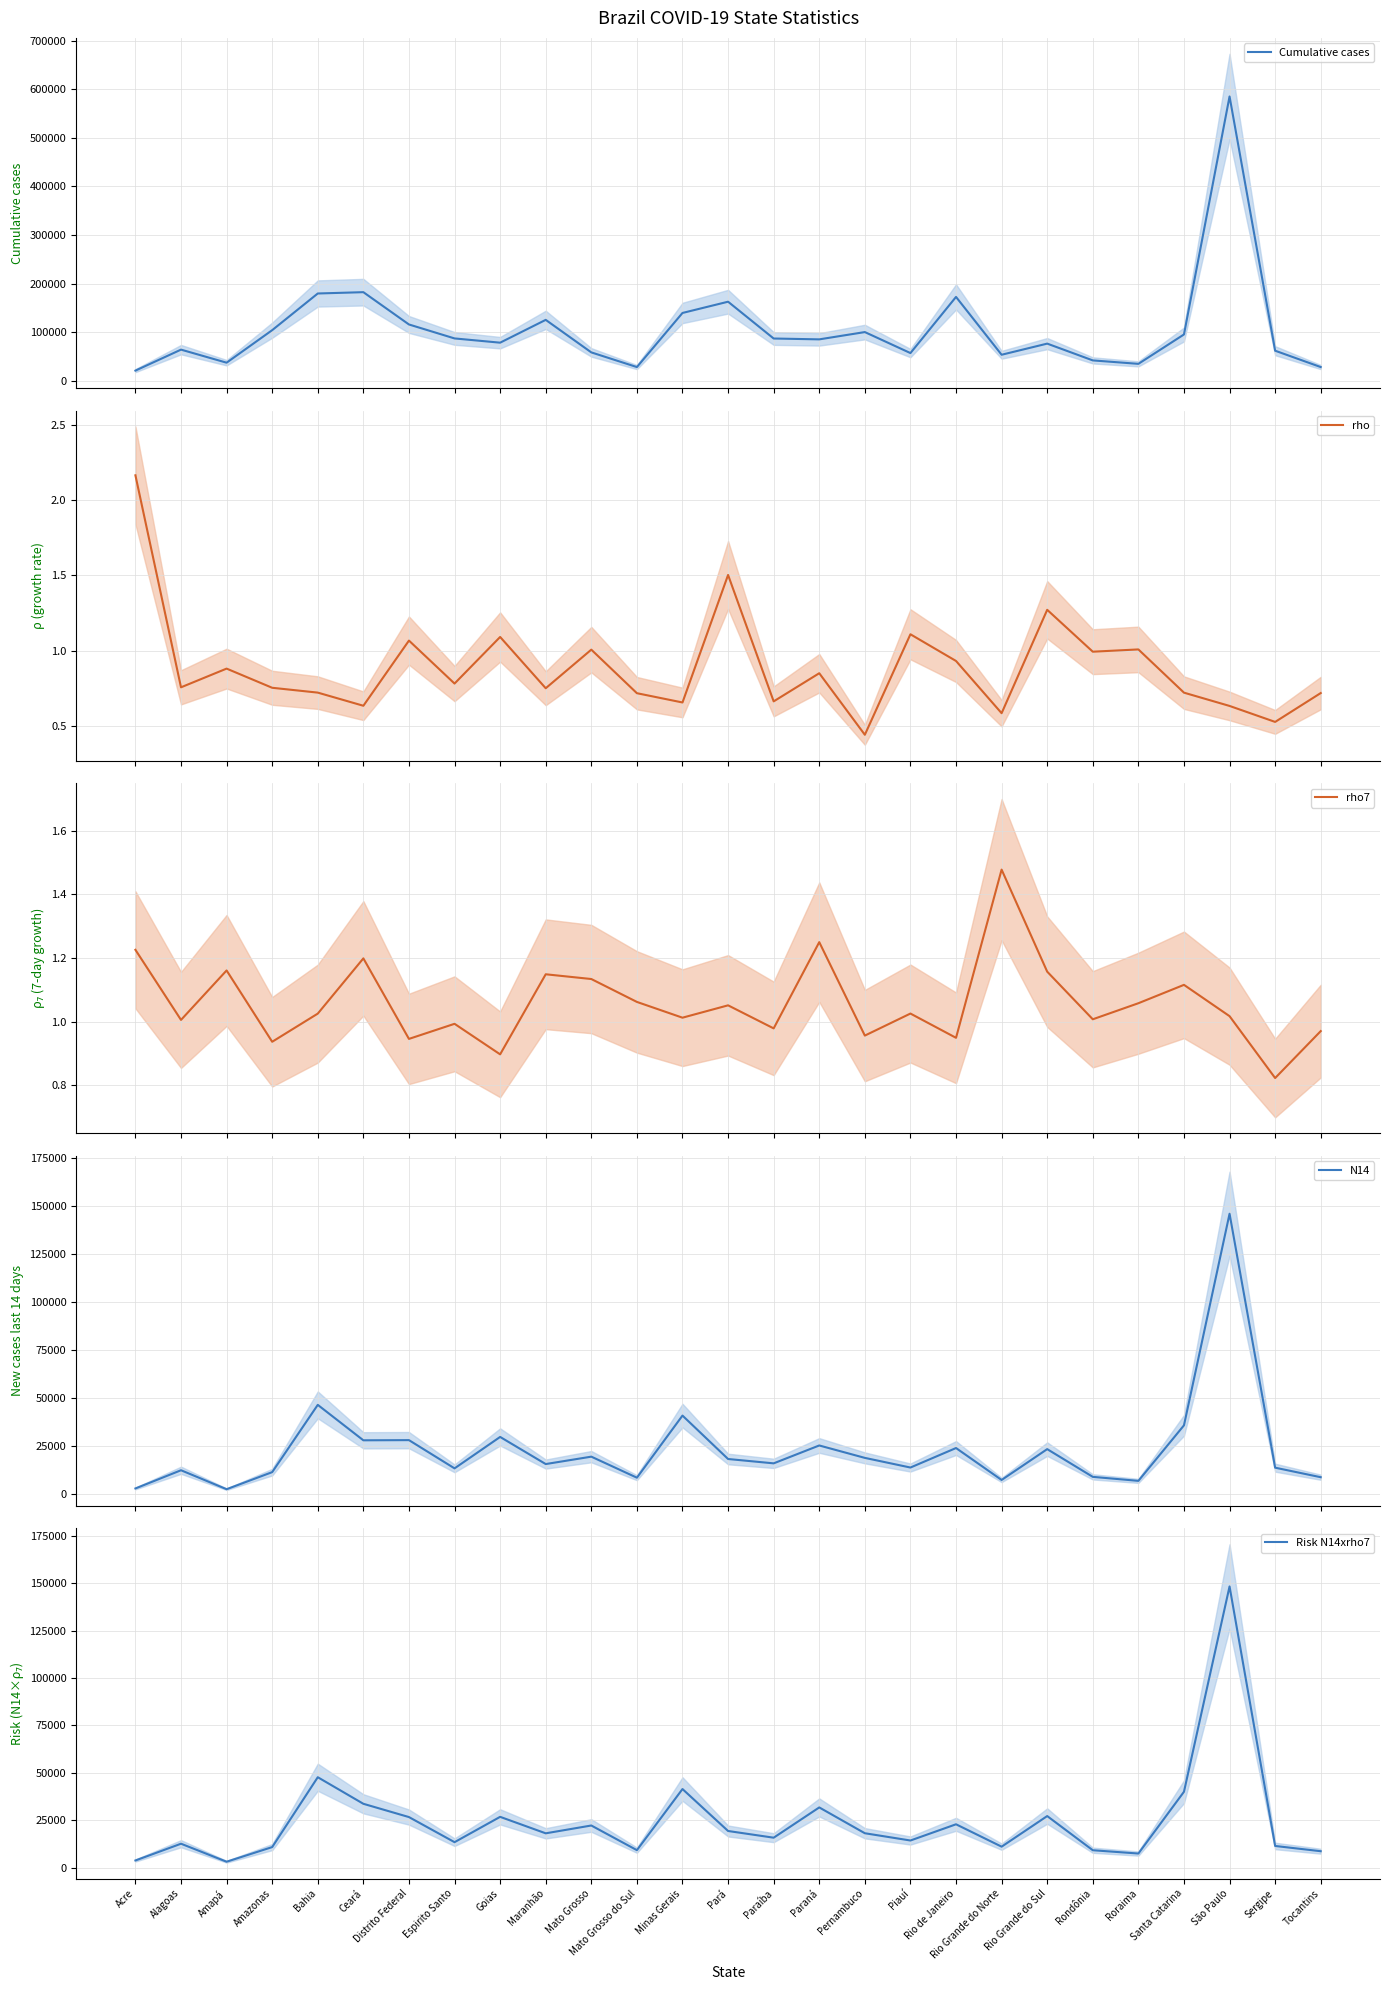

Where is the first local maximum for Risk N14xrho7?

Alagoas